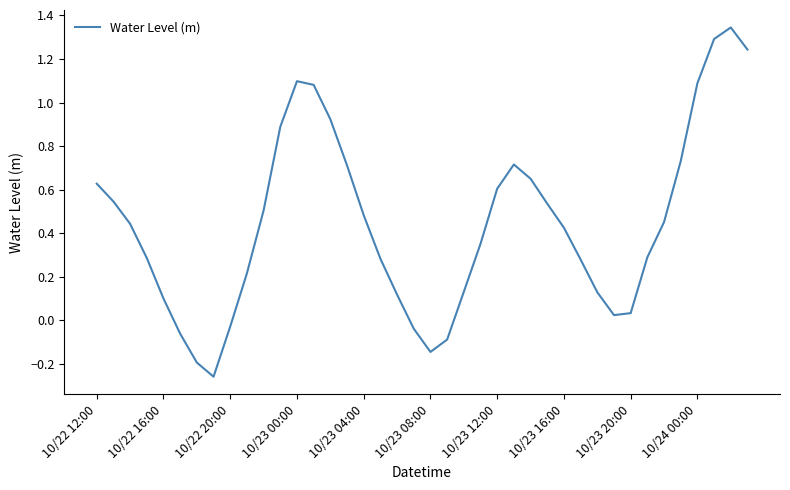

What is the difference between the maximum and minimum values?

1.6